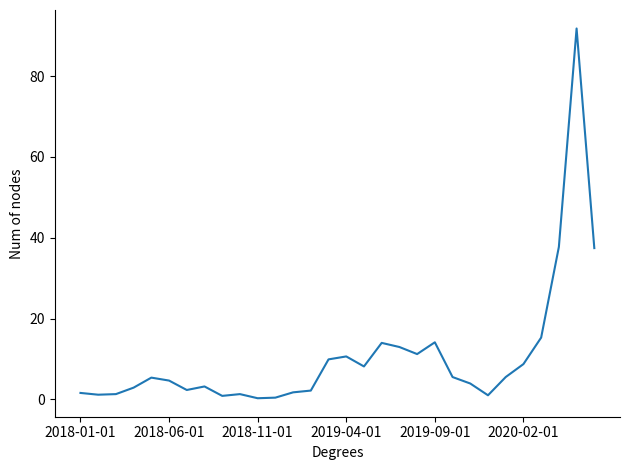

Does the chart have visible grid lines?

No